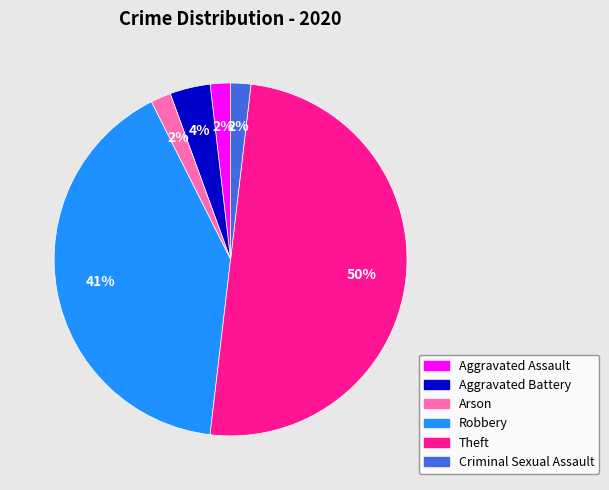

What is the largest slice in the pie chart?

Theft